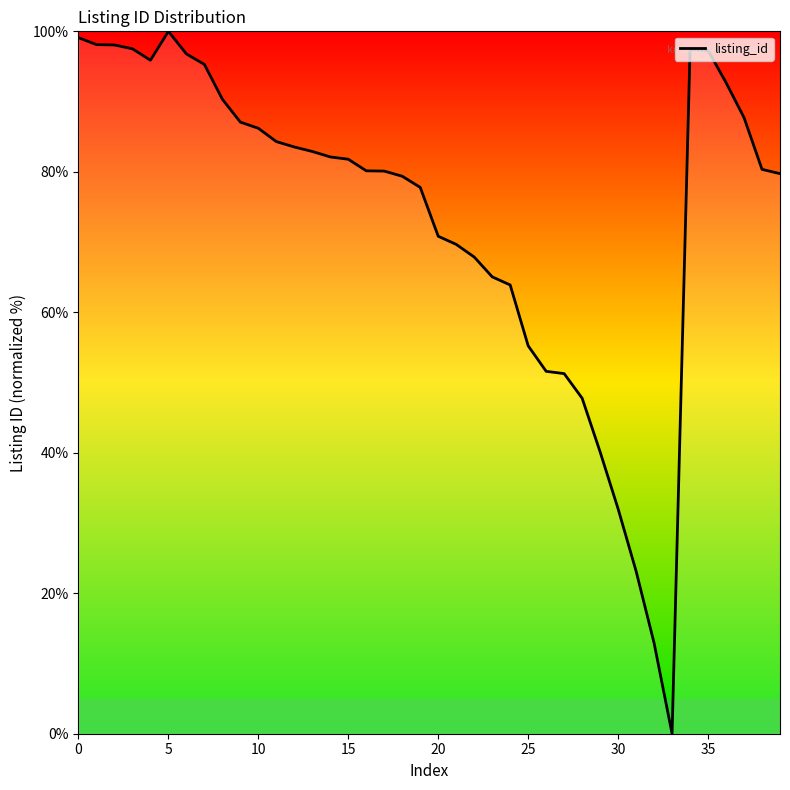

What is the difference between the maximum and minimum values?

100.0